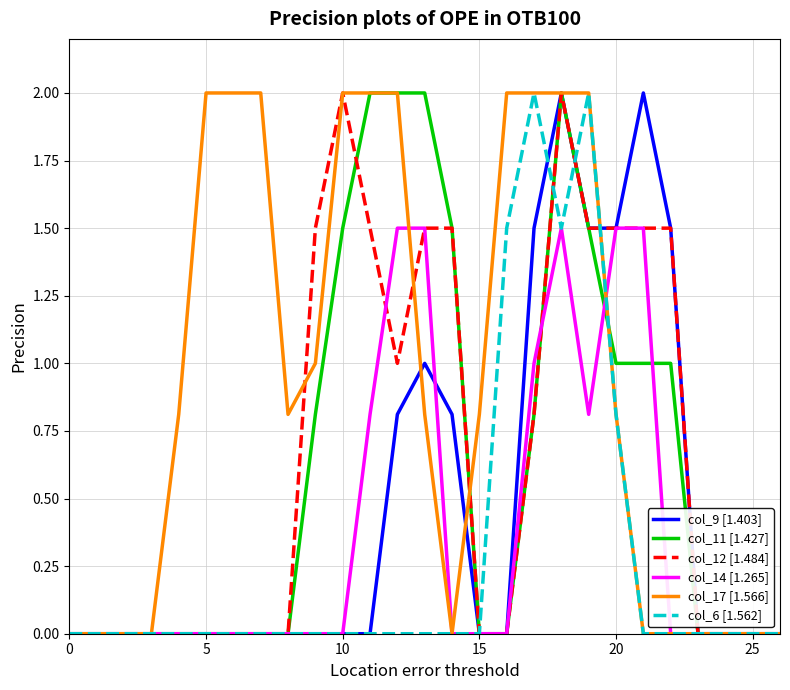

What is the greatest value displayed?

2.0